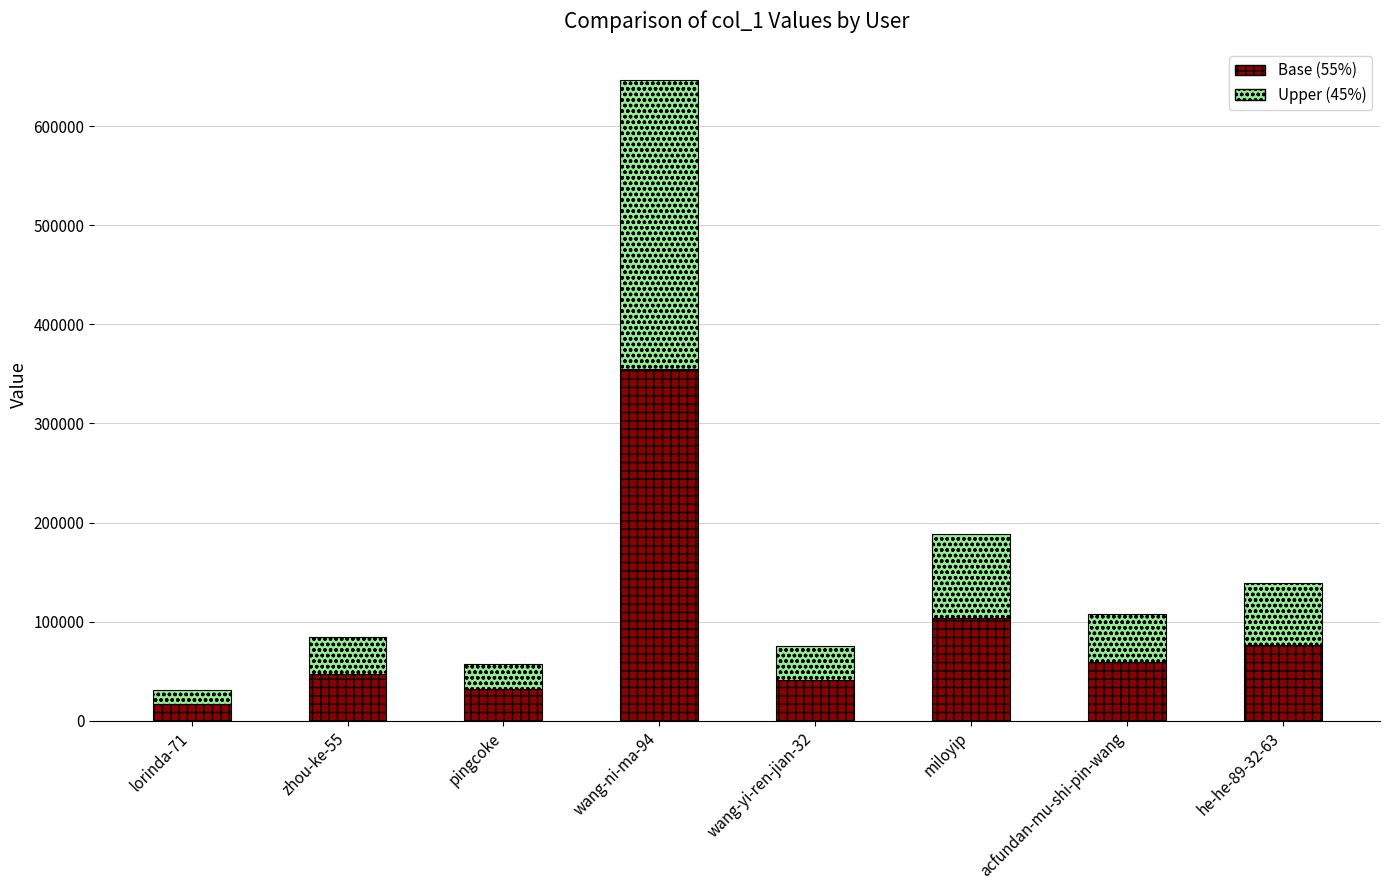

What is the lowest value of the Base (55%) series?

17135.8